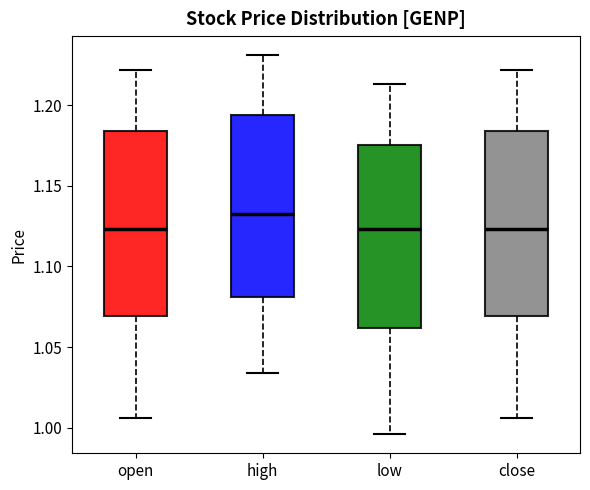

Reading left to right, transcribe this box plot: for each box, give where its median line is, the range the box spans, and where its two whiskers end, as read against the y-axis. The values are not printed on the chart, so give them approximately, as read against the axis.

open: median 1.125, box 1.070 to 1.185, whiskers 1.005 to 1.220
high: median 1.135, box 1.080 to 1.195, whiskers 1.035 to 1.230
low: median 1.125, box 1.060 to 1.175, whiskers 0.995 to 1.215
close: median 1.125, box 1.070 to 1.185, whiskers 1.005 to 1.220